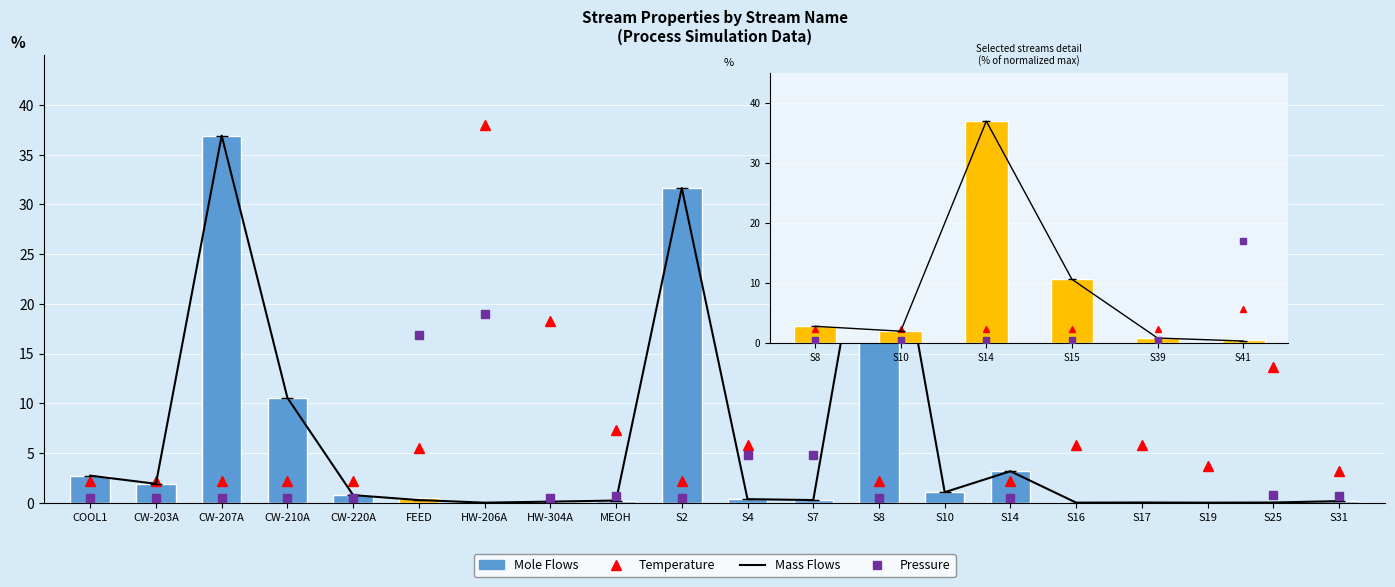

What is the average value of the Mass Flows series?

8.9